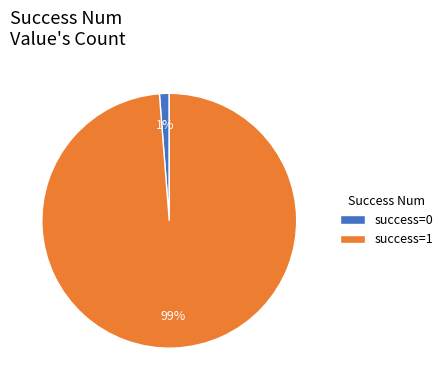

How many slices are in this pie chart?

2